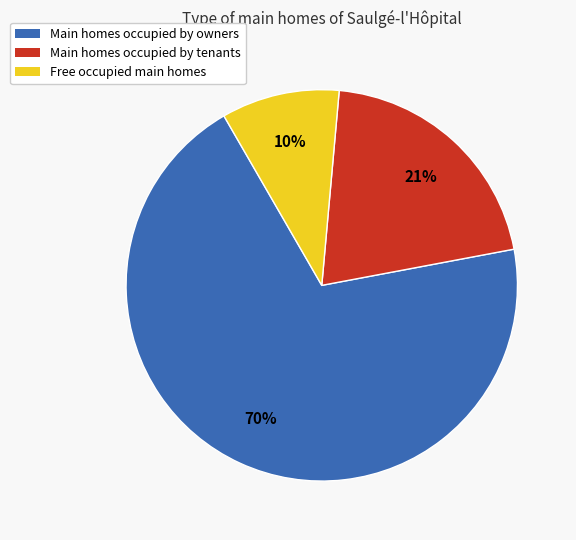

Is the sum of Free occupied main homes and Main homes occupied by tenants greater than half?

No